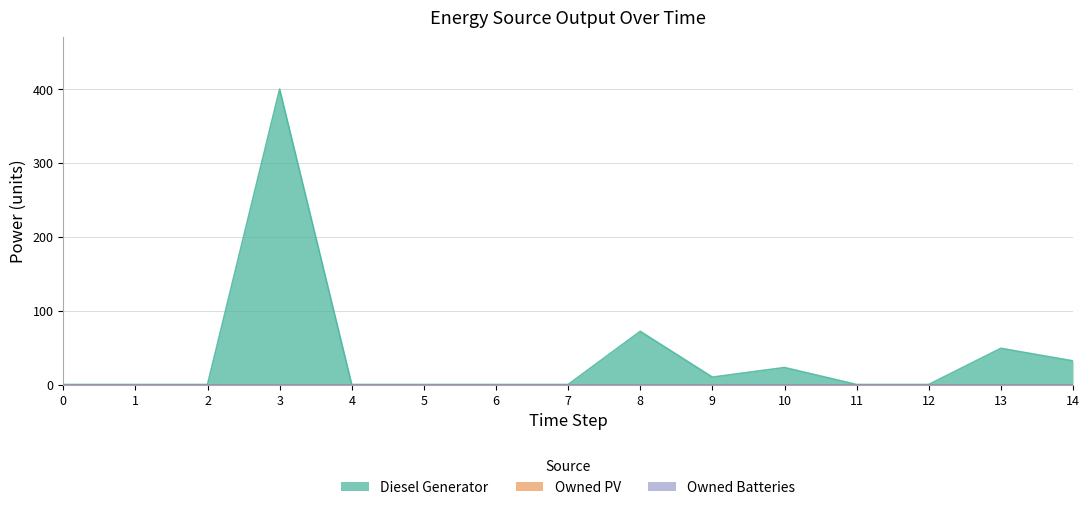

At which category is the sum across all series the highest?

3